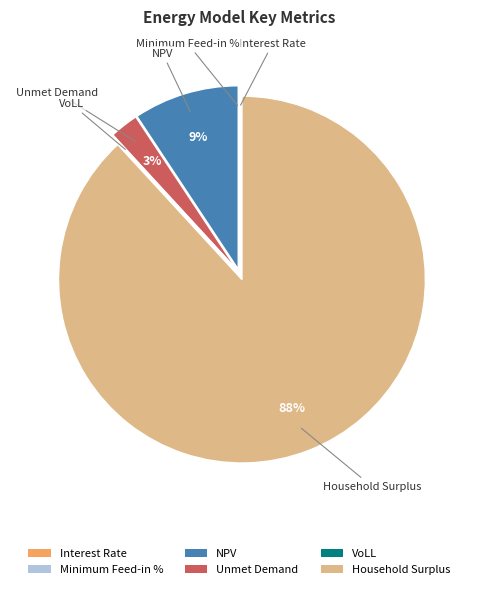

What is the largest slice in the pie chart?

Household Surplus